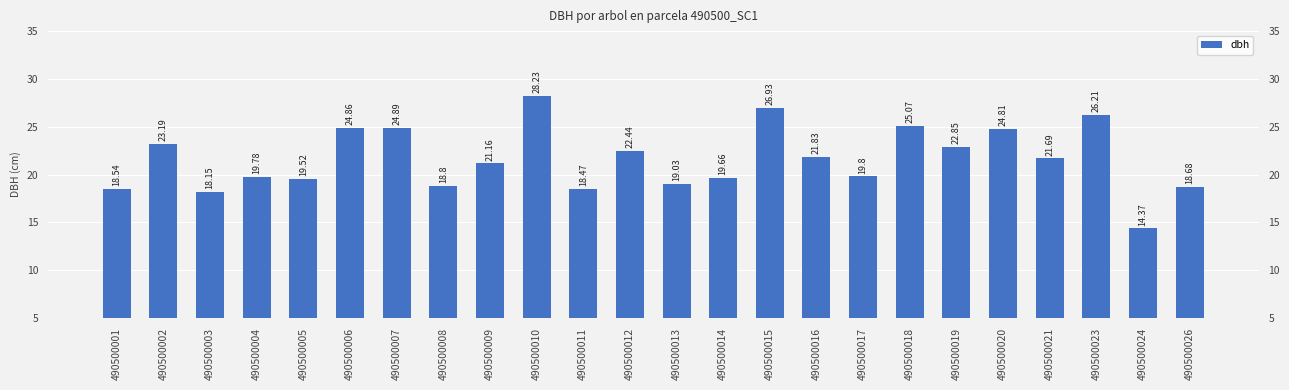

List the labels in order of value, largest first.

490500010, 490500015, 490500023, 490500018, 490500007, 490500006, 490500020, 490500002, 490500019, 490500012, 490500016, 490500021, 490500009, 490500017, 490500004, 490500014, 490500005, 490500013, 490500008, 490500026, 490500001, 490500011, 490500003, 490500024